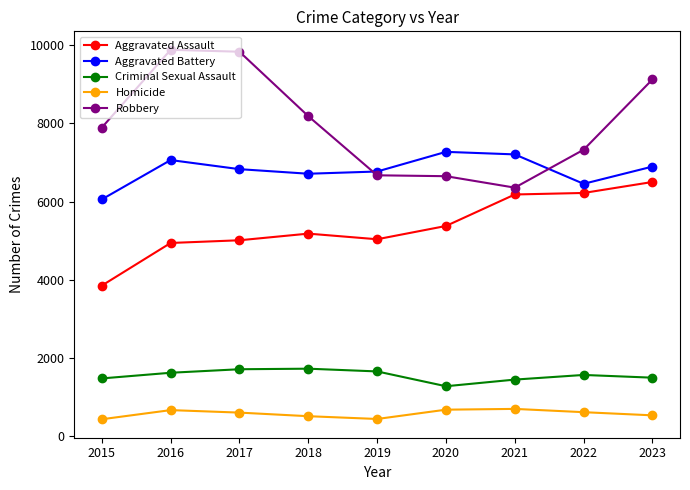

Which series has the largest total across all categories?

Robbery